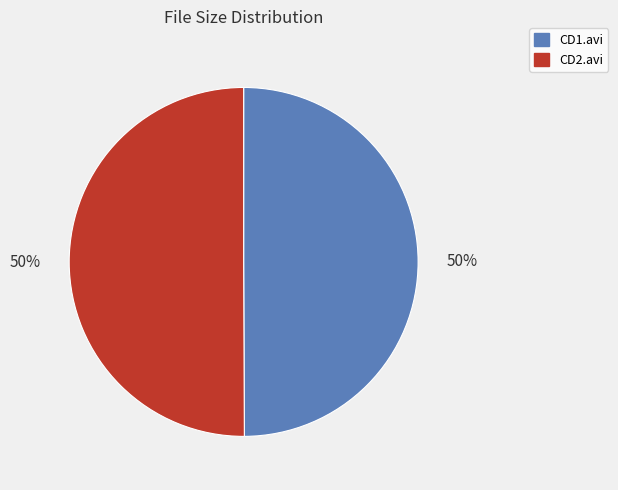

To the nearest percent, what is the average slice percentage?

50%